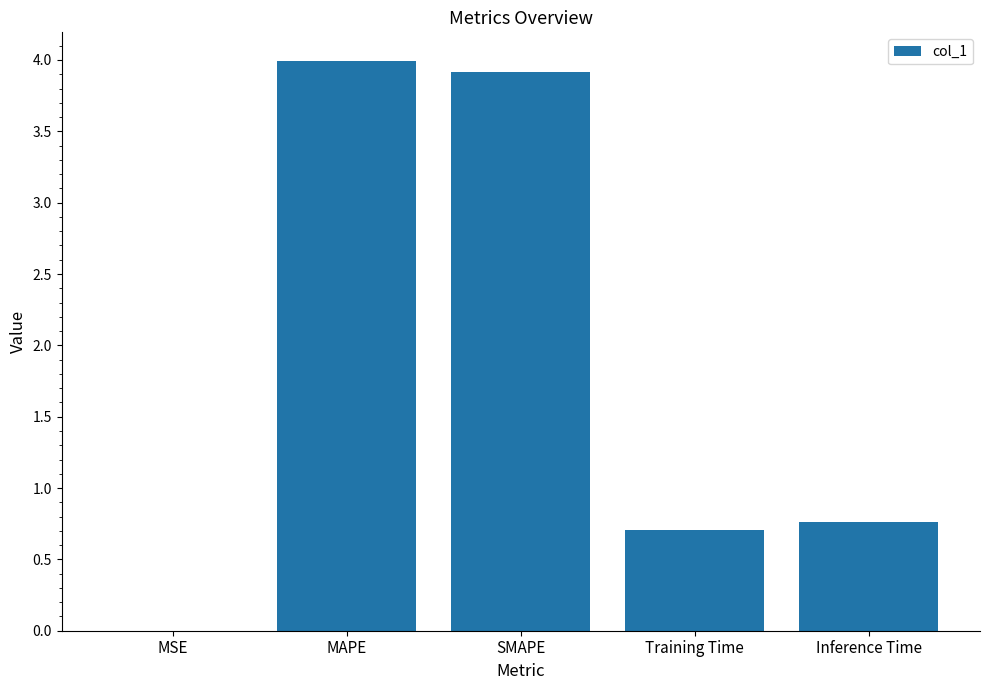

What is the maximum value shown in the chart?

4.0